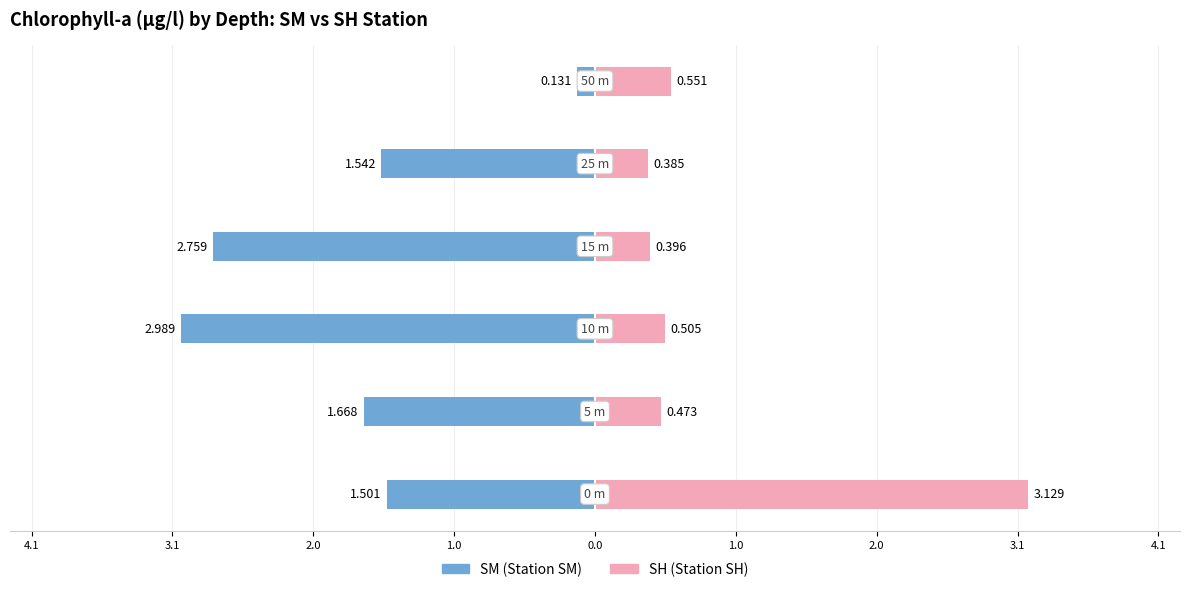

Is it true that SH equals 0.1 at 1.0?

False